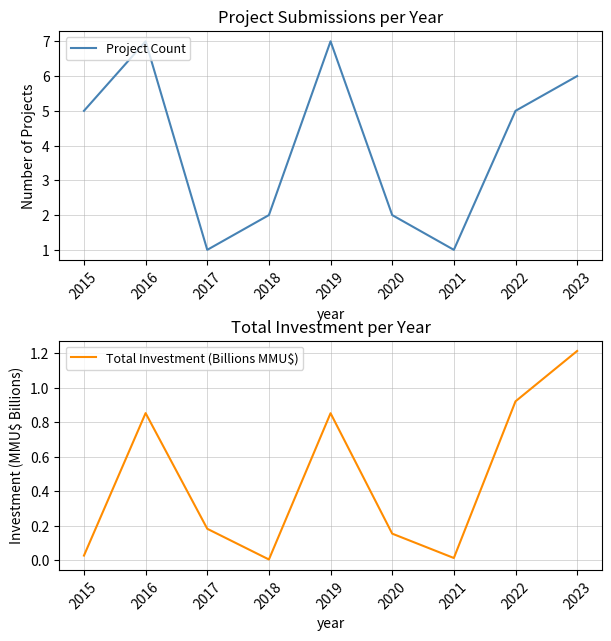

How many lines are shown in the chart?

2